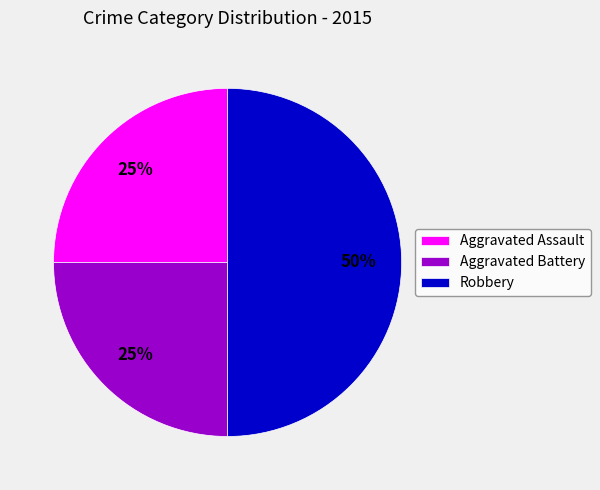

Which slice is the largest?

Robbery